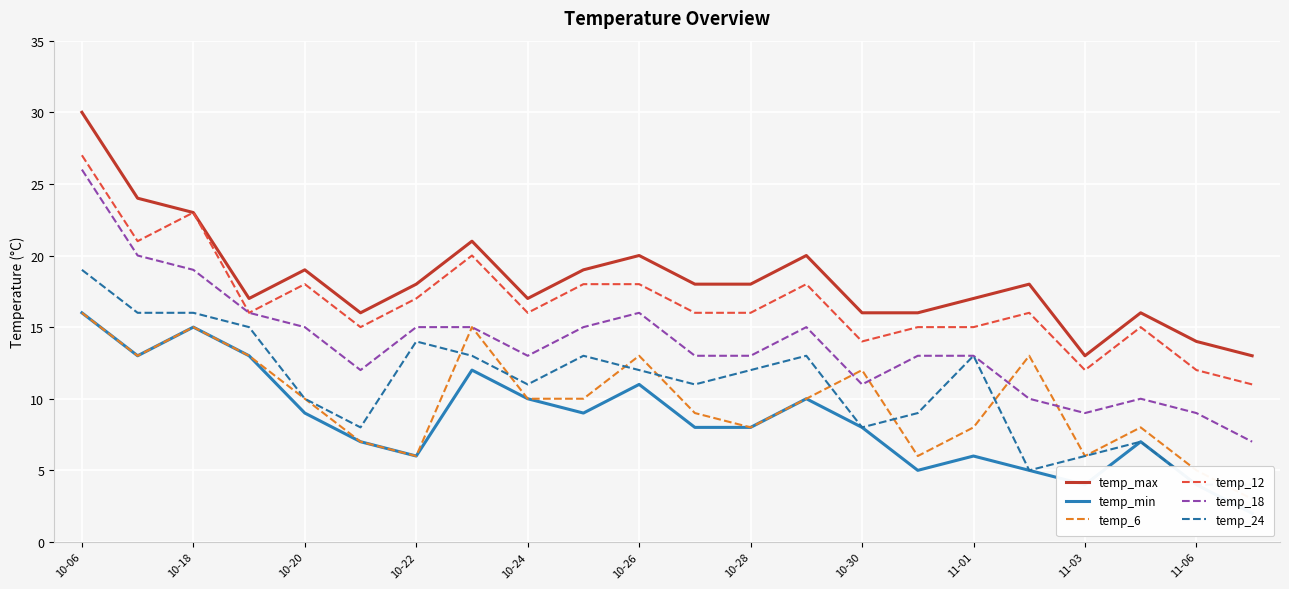

Which series has the largest total across all categories?

temp_max